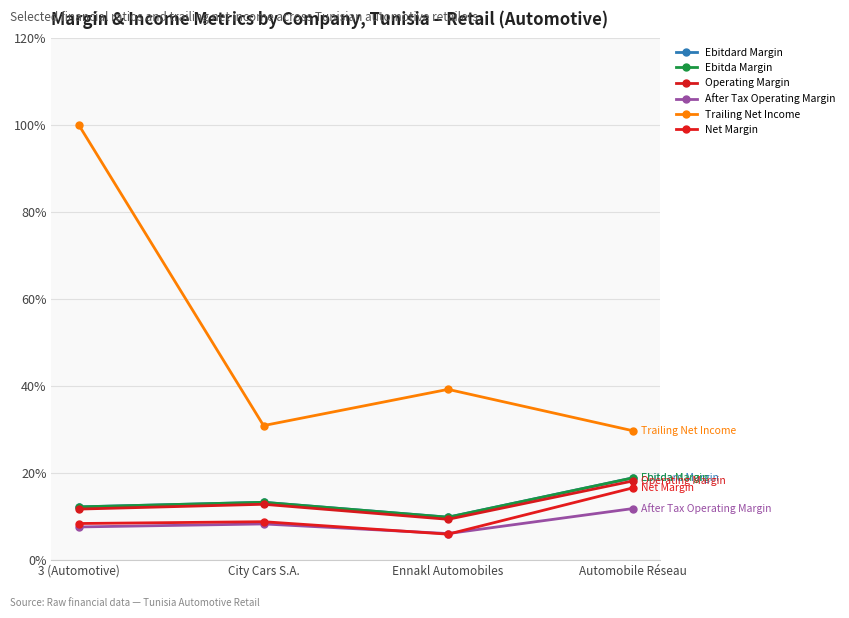

Is this an area chart (filled region under the line)?

No